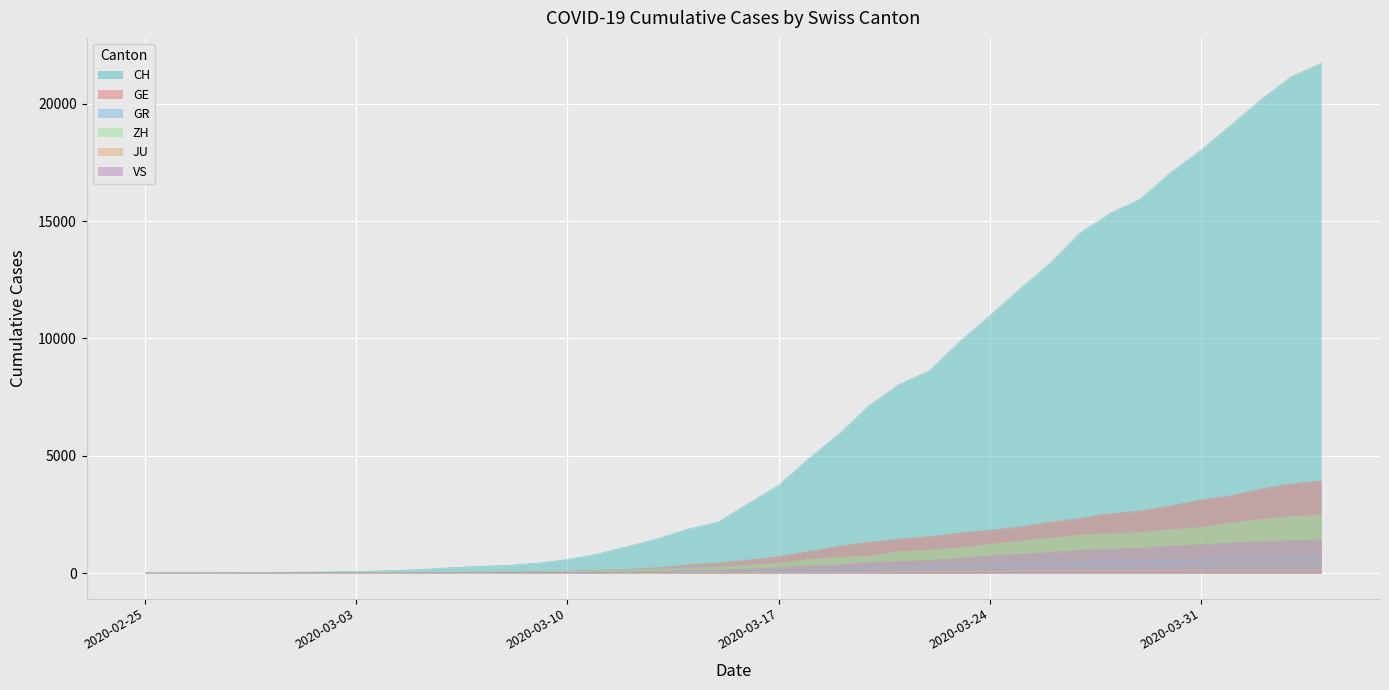

How many positive values does the ZH series have?

38